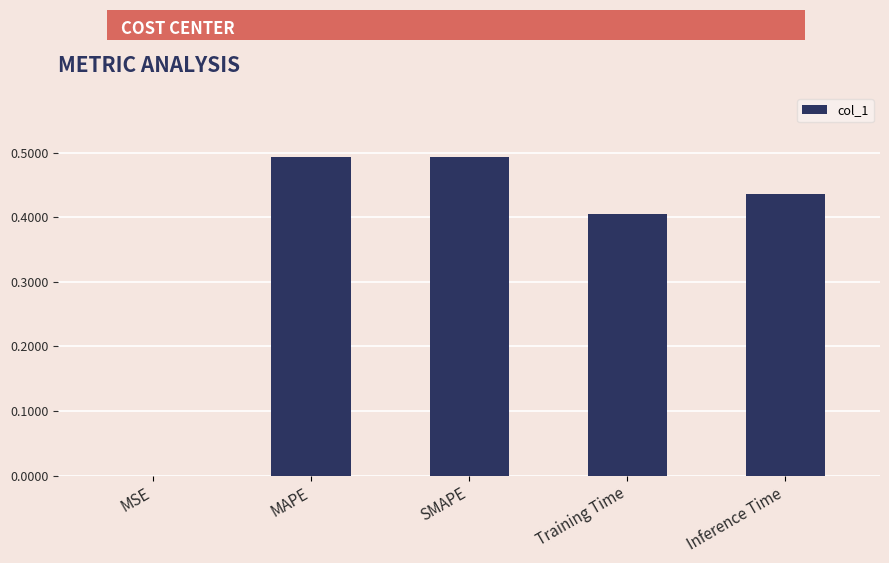

Are the bars grouped side by side (vs. stacked)?

No